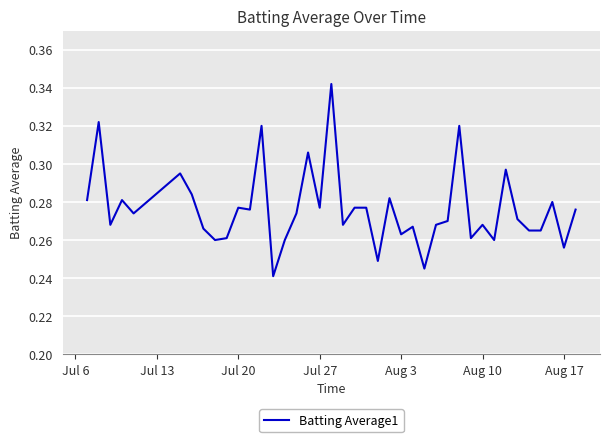

Is this an area chart (filled region under the line)?

No